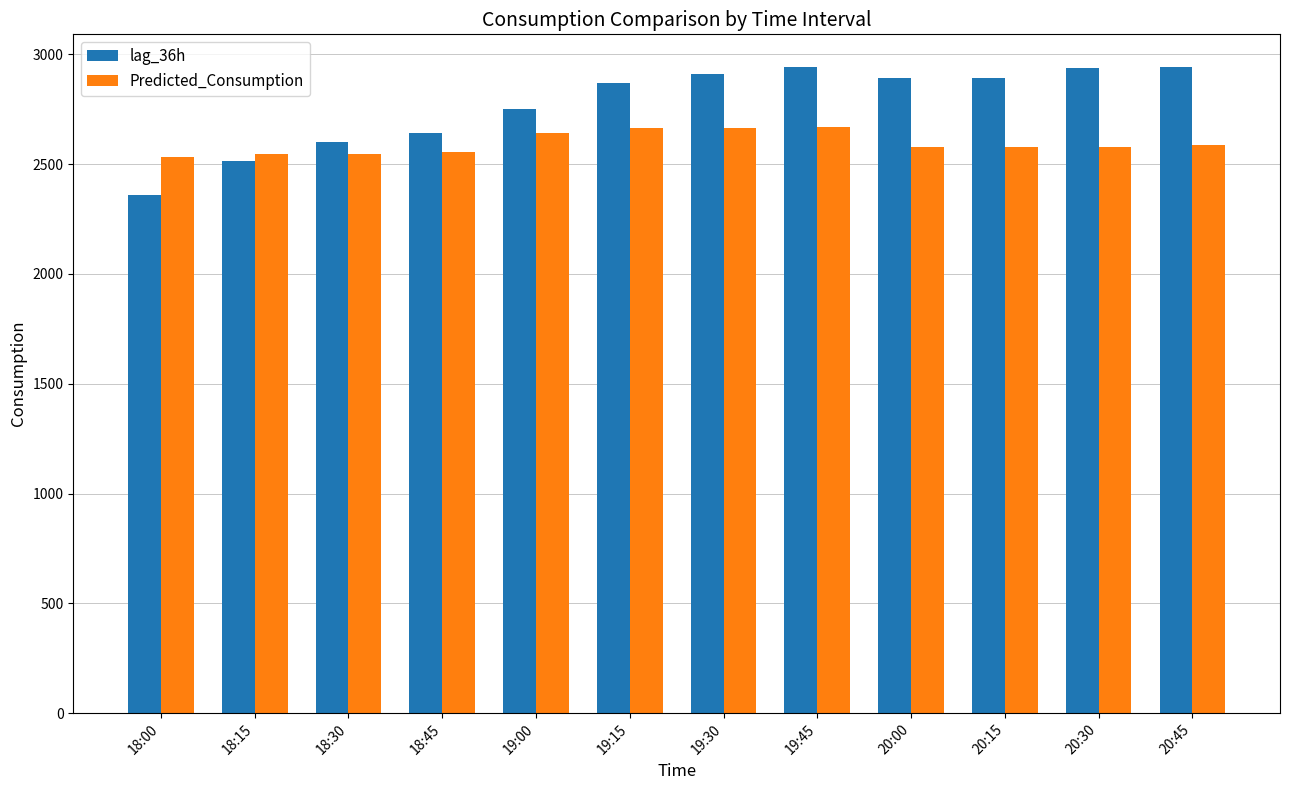

What is the difference between the highest and lowest values at 19:15?

205.4